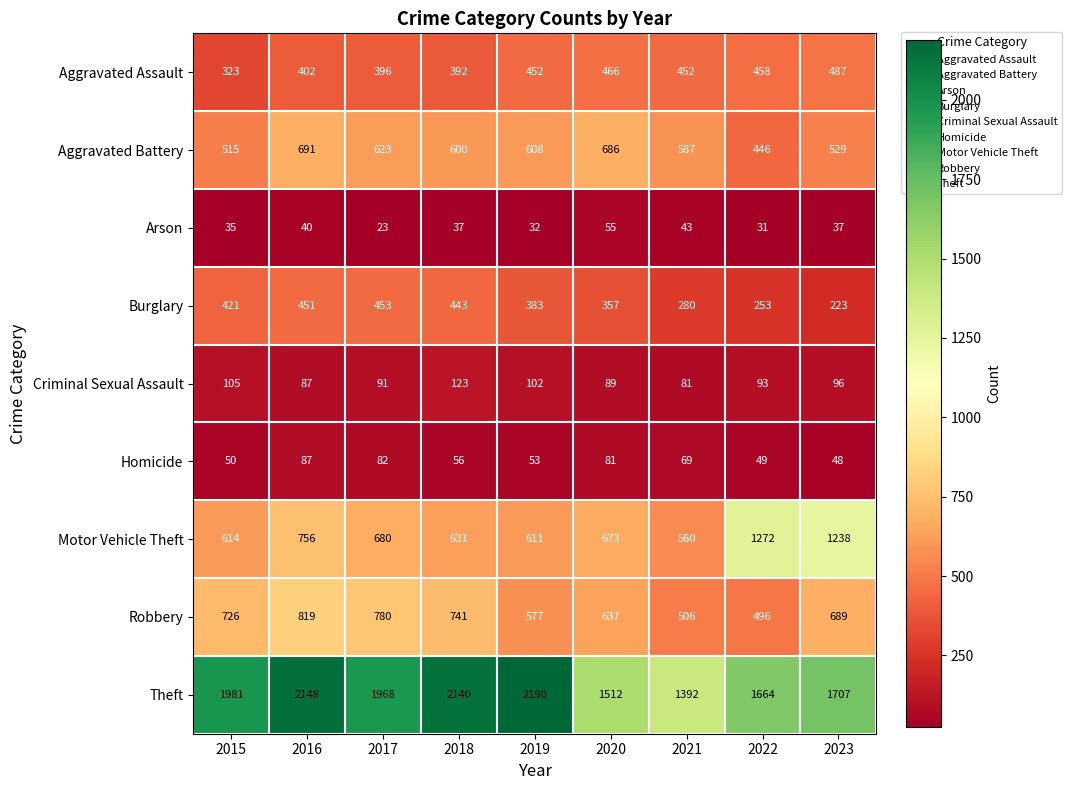

The Homicide series shows 149 at 2016. True or false?

False